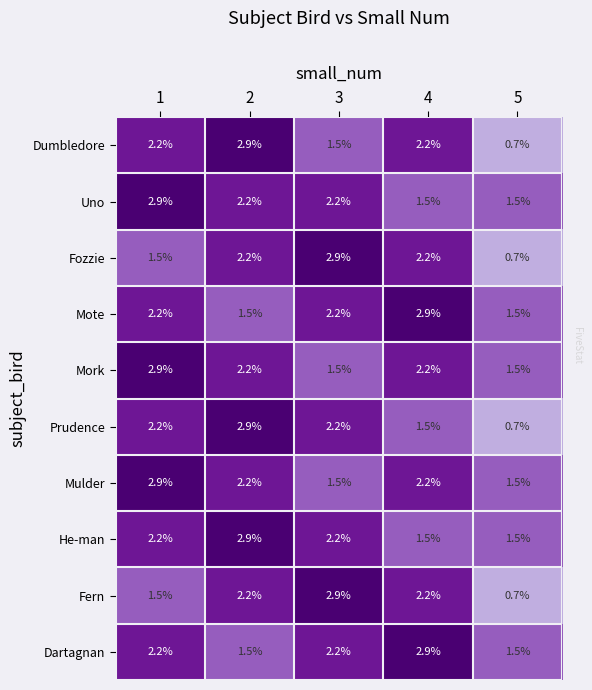

At how many categories does at least one series exceed 1?

5